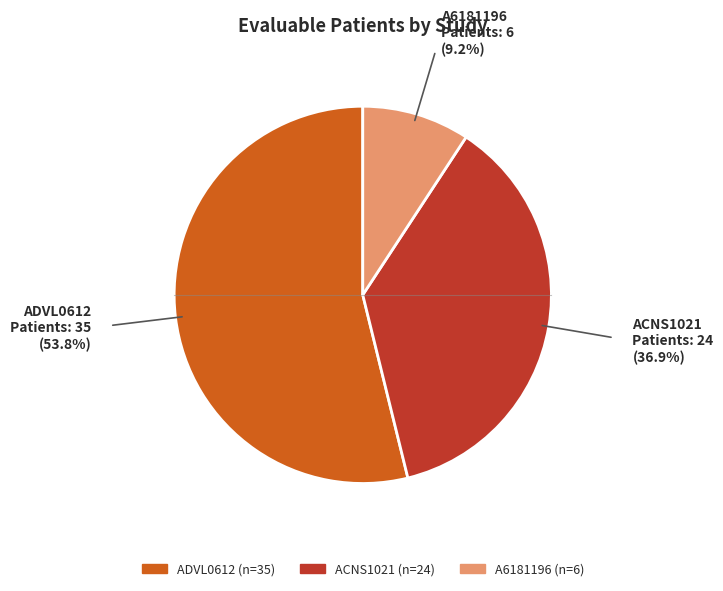

Rank the categories by value from highest to lowest.

ADVL0612, ACNS1021, A6181196